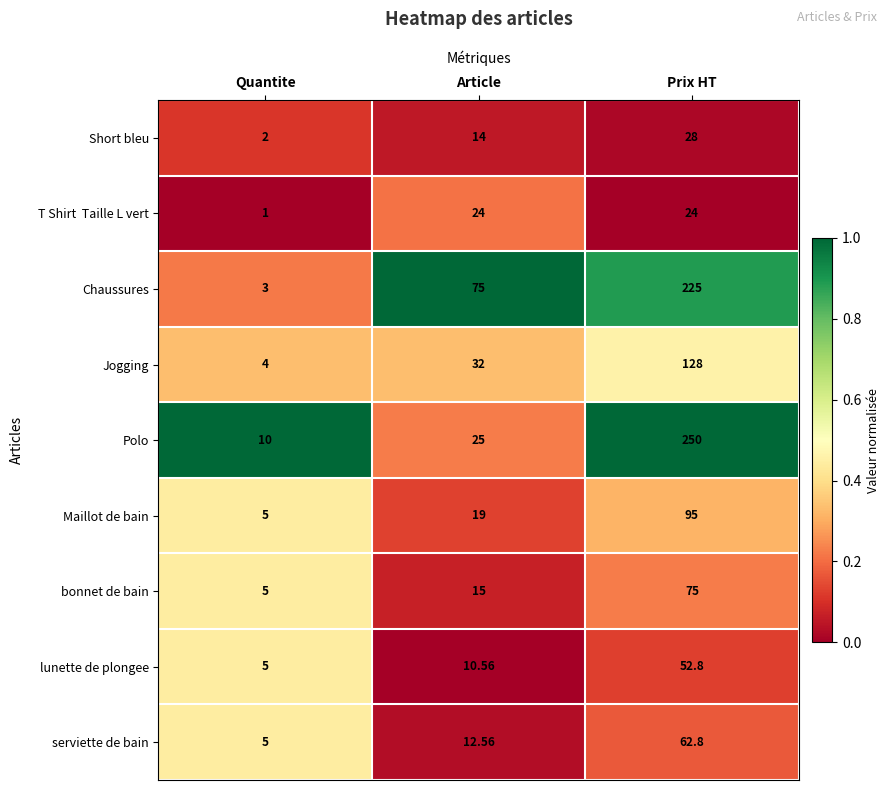

At which label is serviette de bain closest to 33?

Article